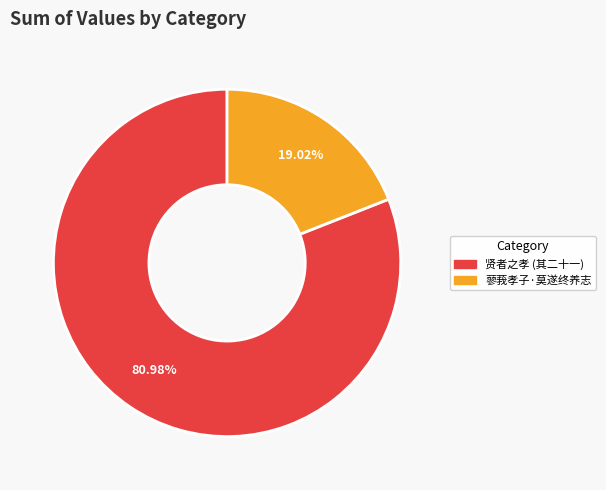

Rank the categories by value from lowest to highest.

蓼莪孝子·莫遂终养志, 贤者之孝 (其二十一)